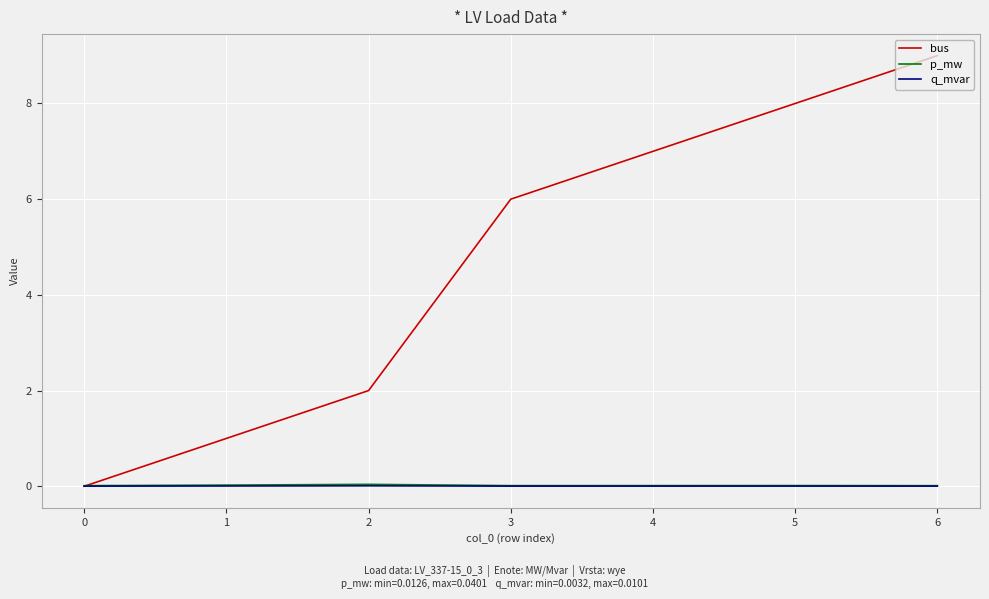

At how many categories does at least one series exceed 4?

4